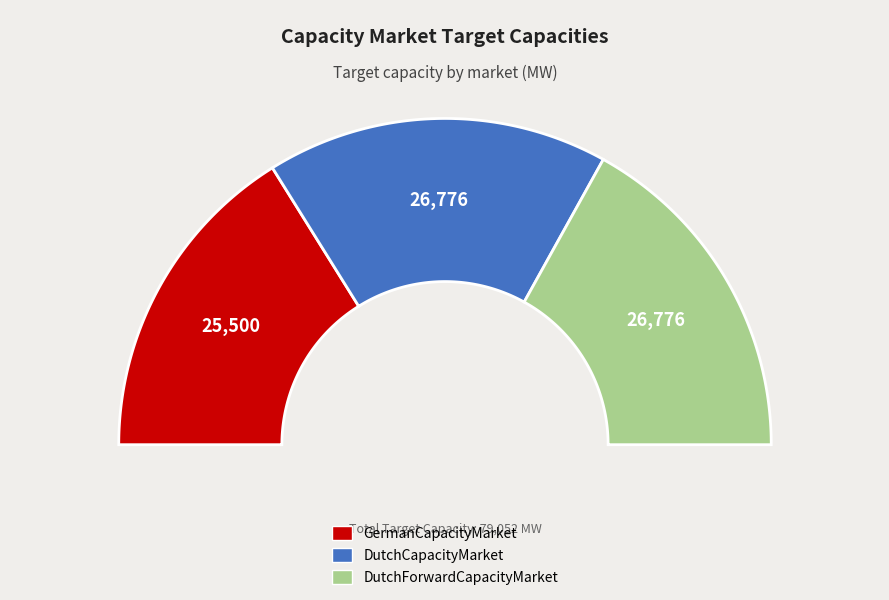

Is DutchCapacityMarket the majority of the pie?

No